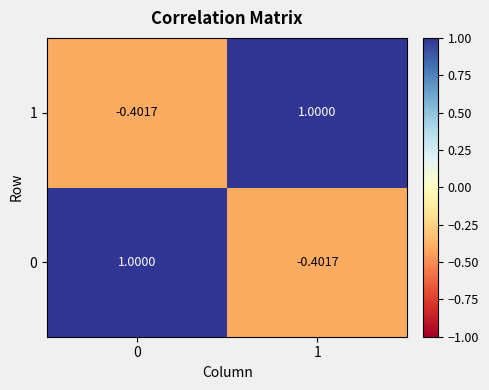

Is the value of 1 at 0 greater than the value of 0 at 0?

No